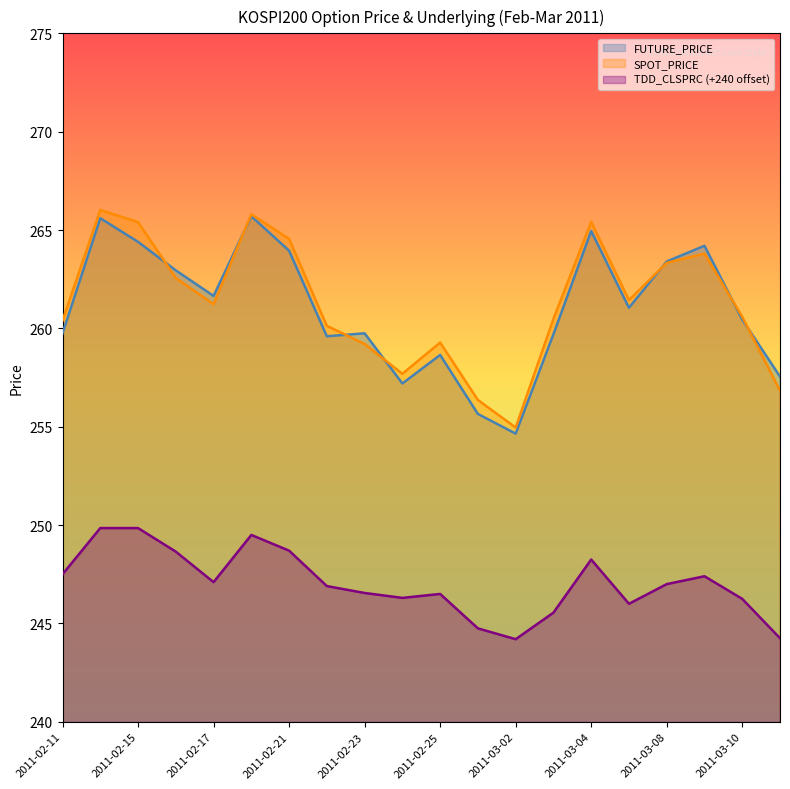

Which series has the largest range (max minus min)?

SPOT_PRICE